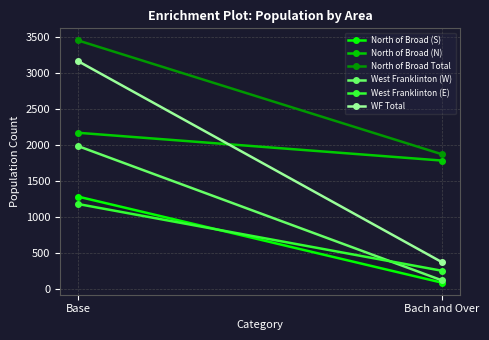

Count the West Franklinton (W) values in the range 120 to 1985.

2